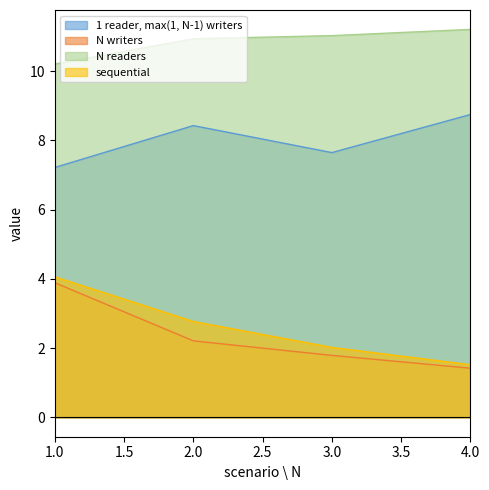

At which category is the sum across all series the highest?

1.0